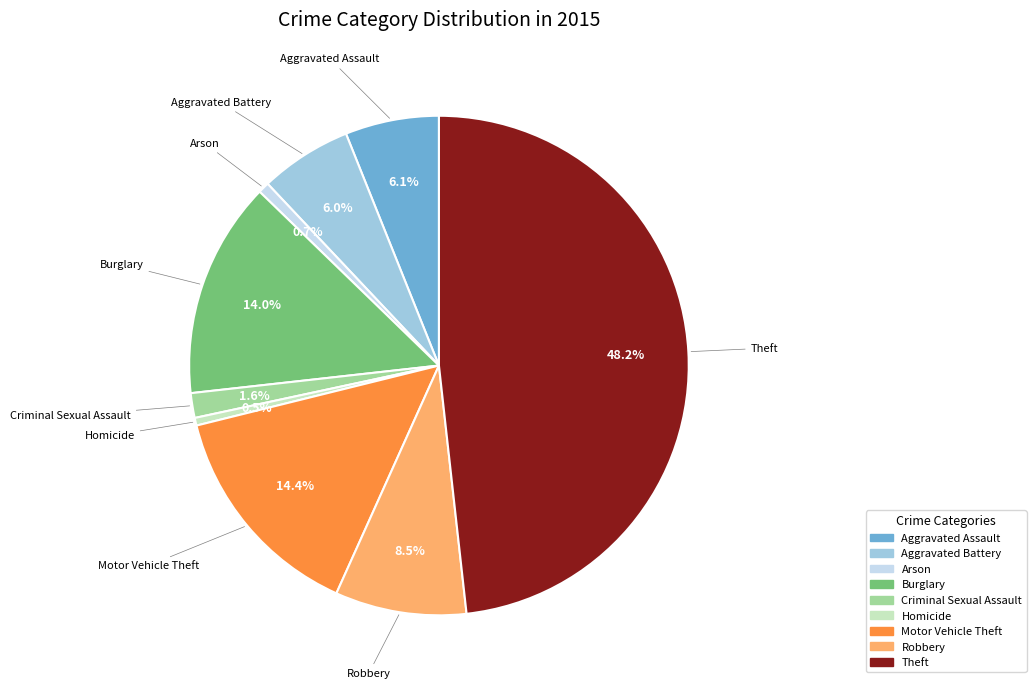

To the nearest percent, what is the combined percentage of Burglary and Arson?

15%